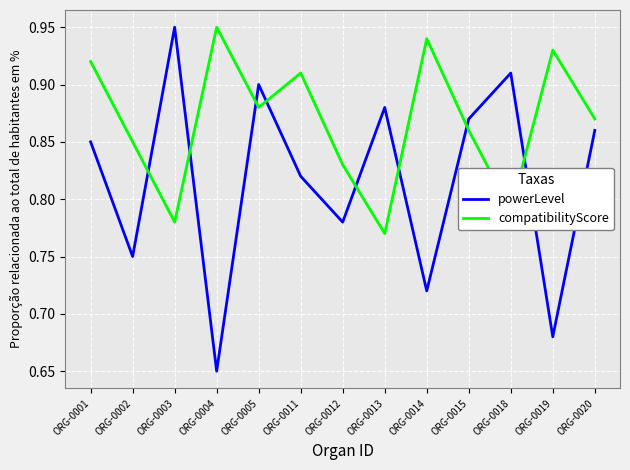

At how many categories does at least one series exceed 0?

13